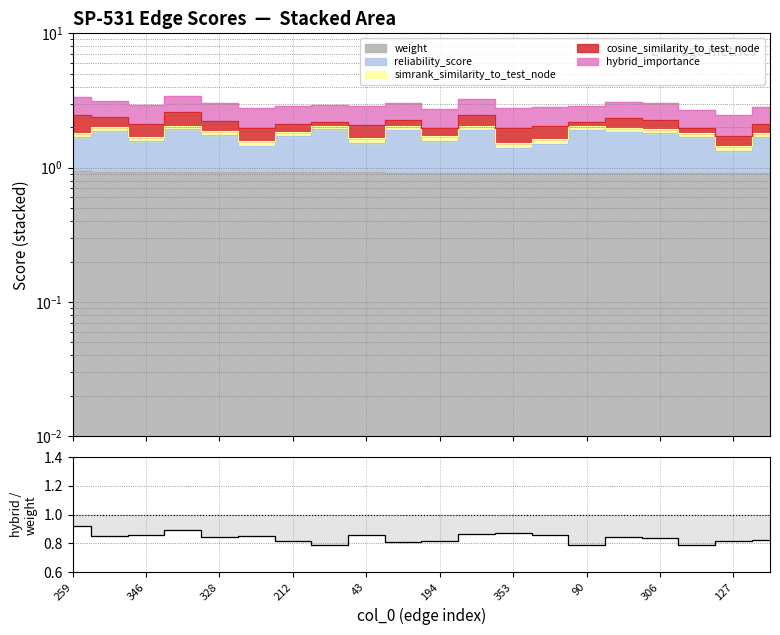

Read the value at 346.

0.9